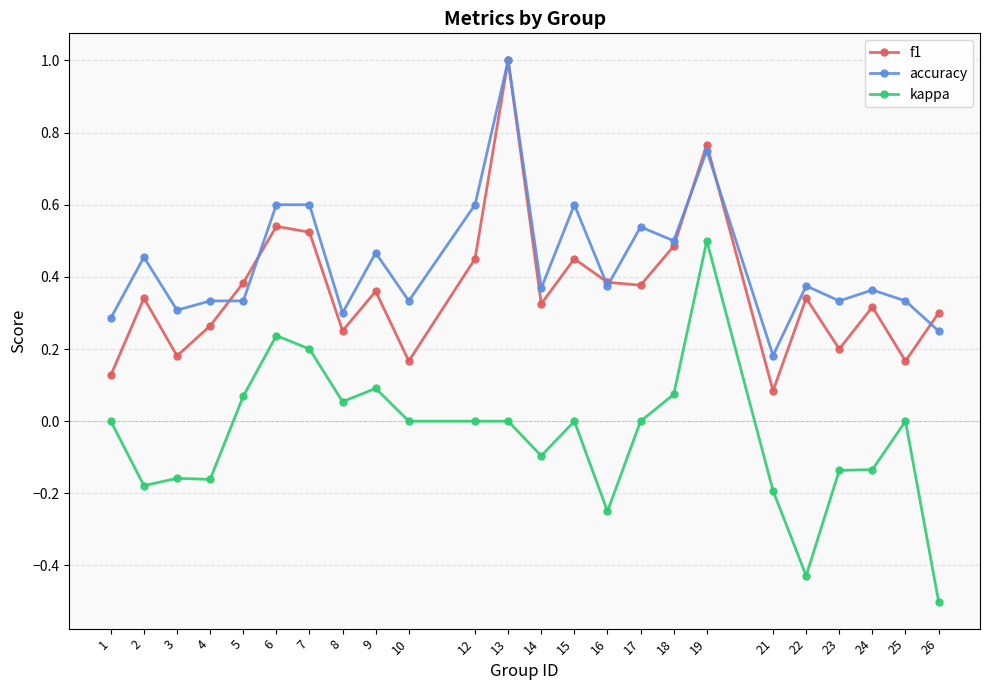

At 3, list the series in order from smallest to largest.

kappa, f1, accuracy